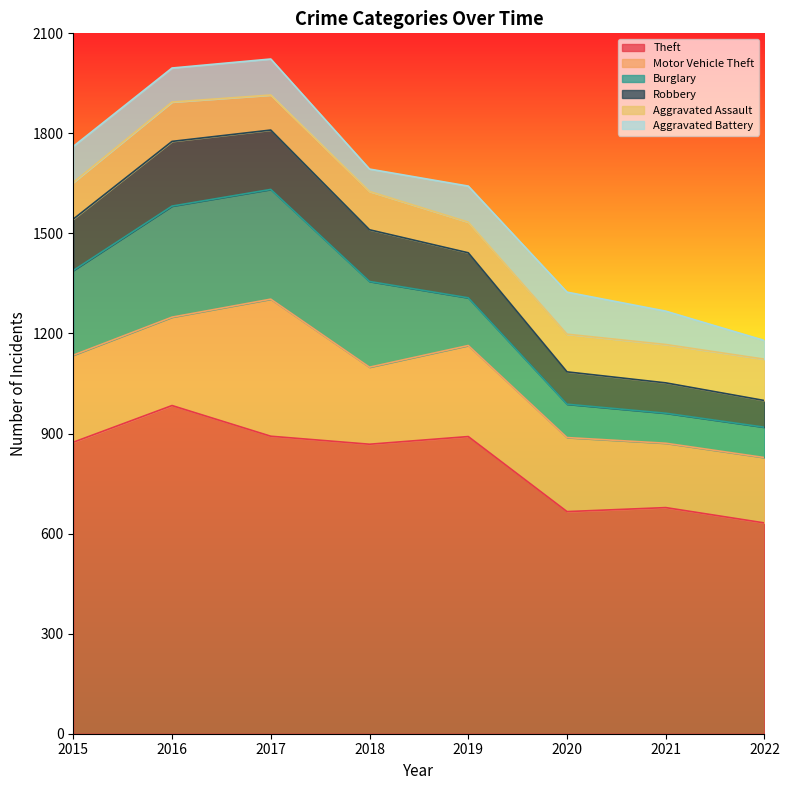

Where is Theft nearest to the value 808?

2018